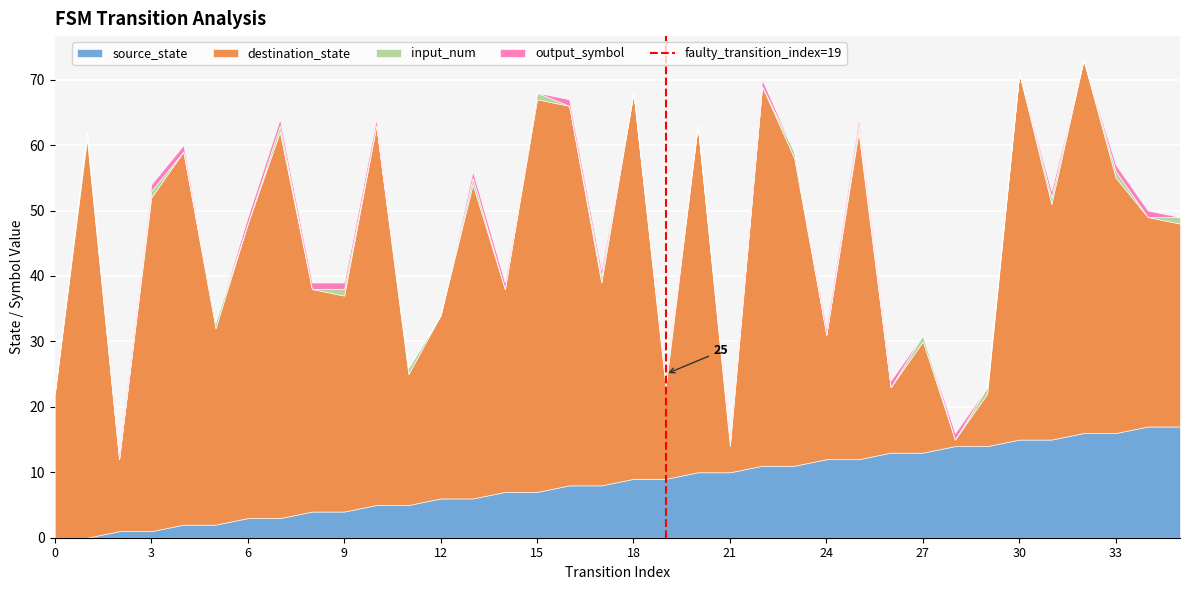

Is it true that source_state equals 7 at 15?

True